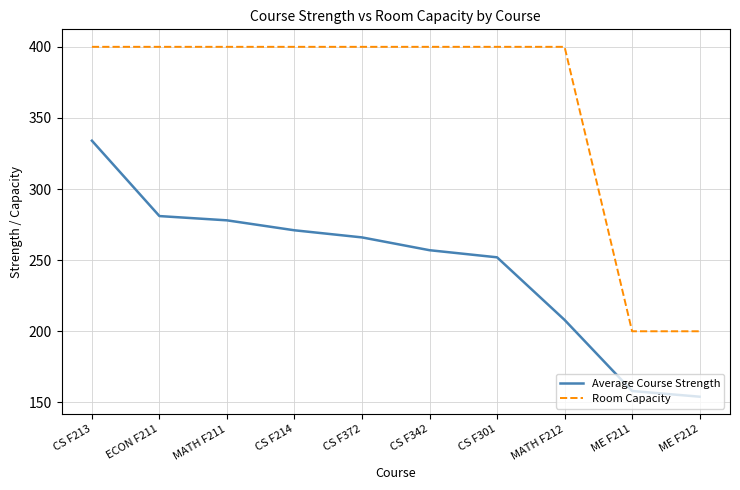

At ME F212, list the series in order from largest to smallest.

Room Capacity, Average Course Strength